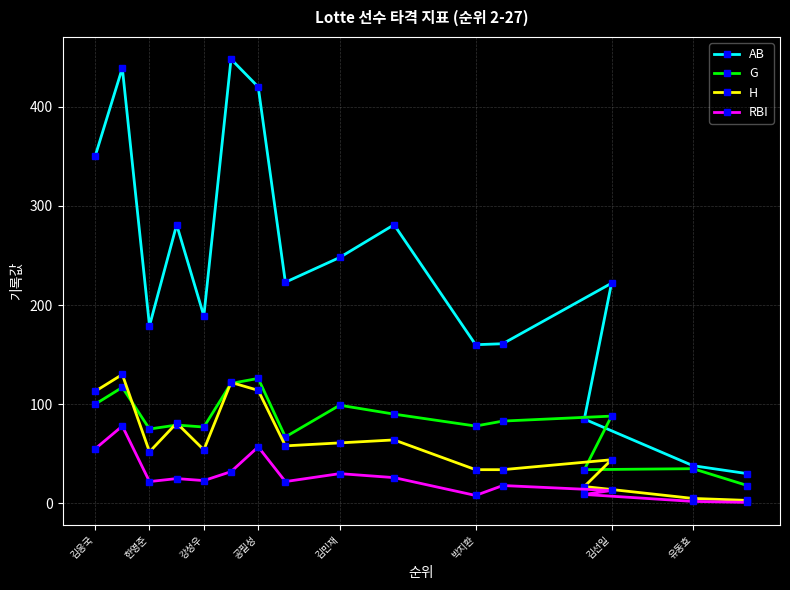

What value does the H series have at 김민재?

61